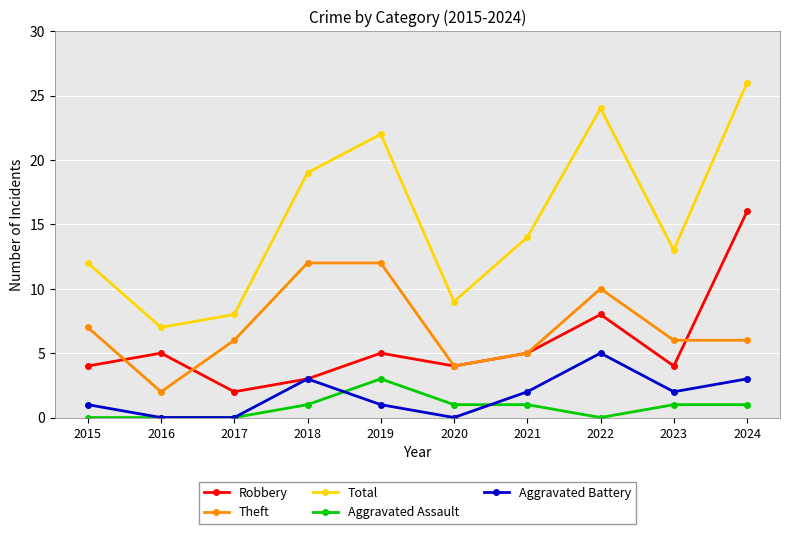

What is the sum of the Aggravated Battery values at 2016 and 2021?

2